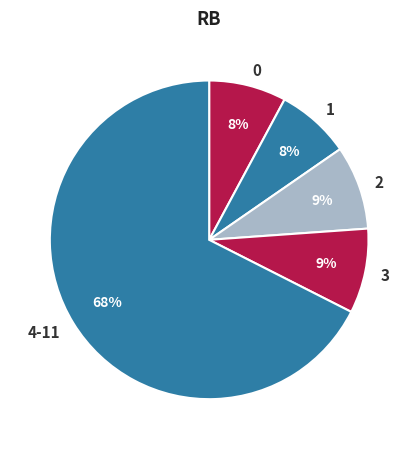

True or false: 1 accounts for 15% of the total.

False